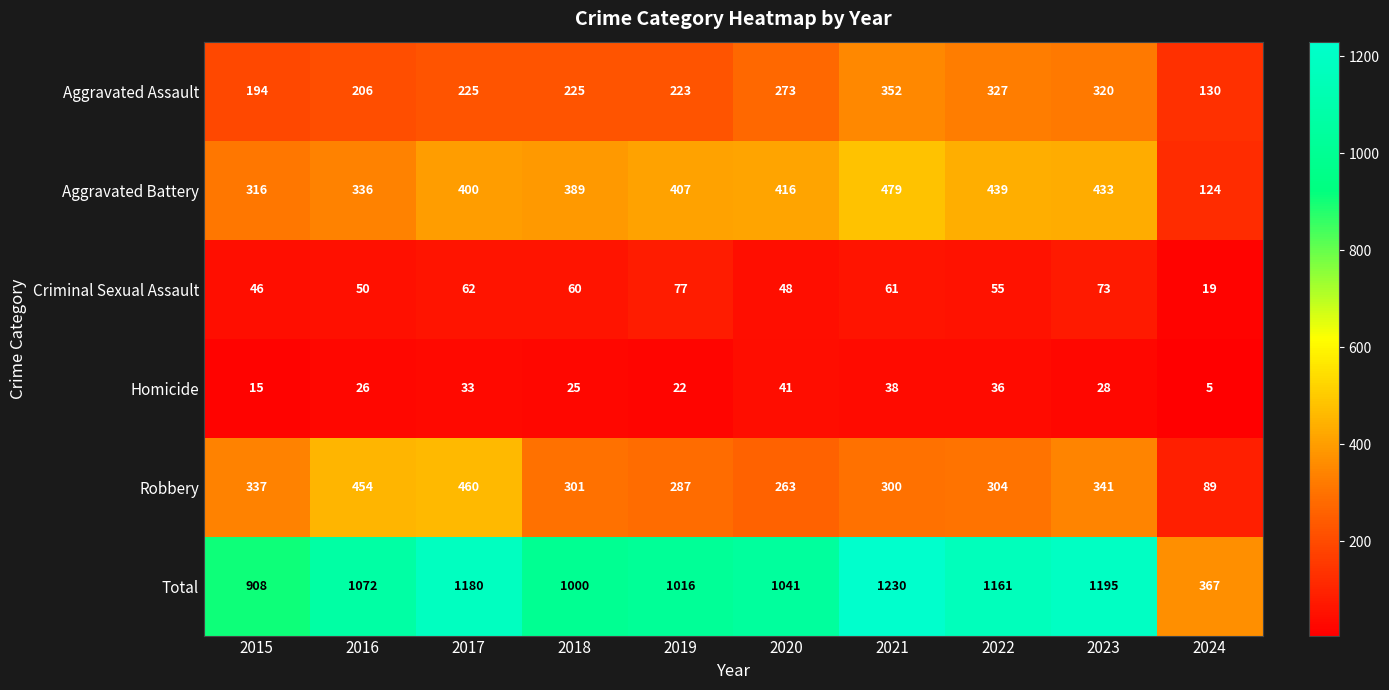

What is the total value across all series at 2016?

2144